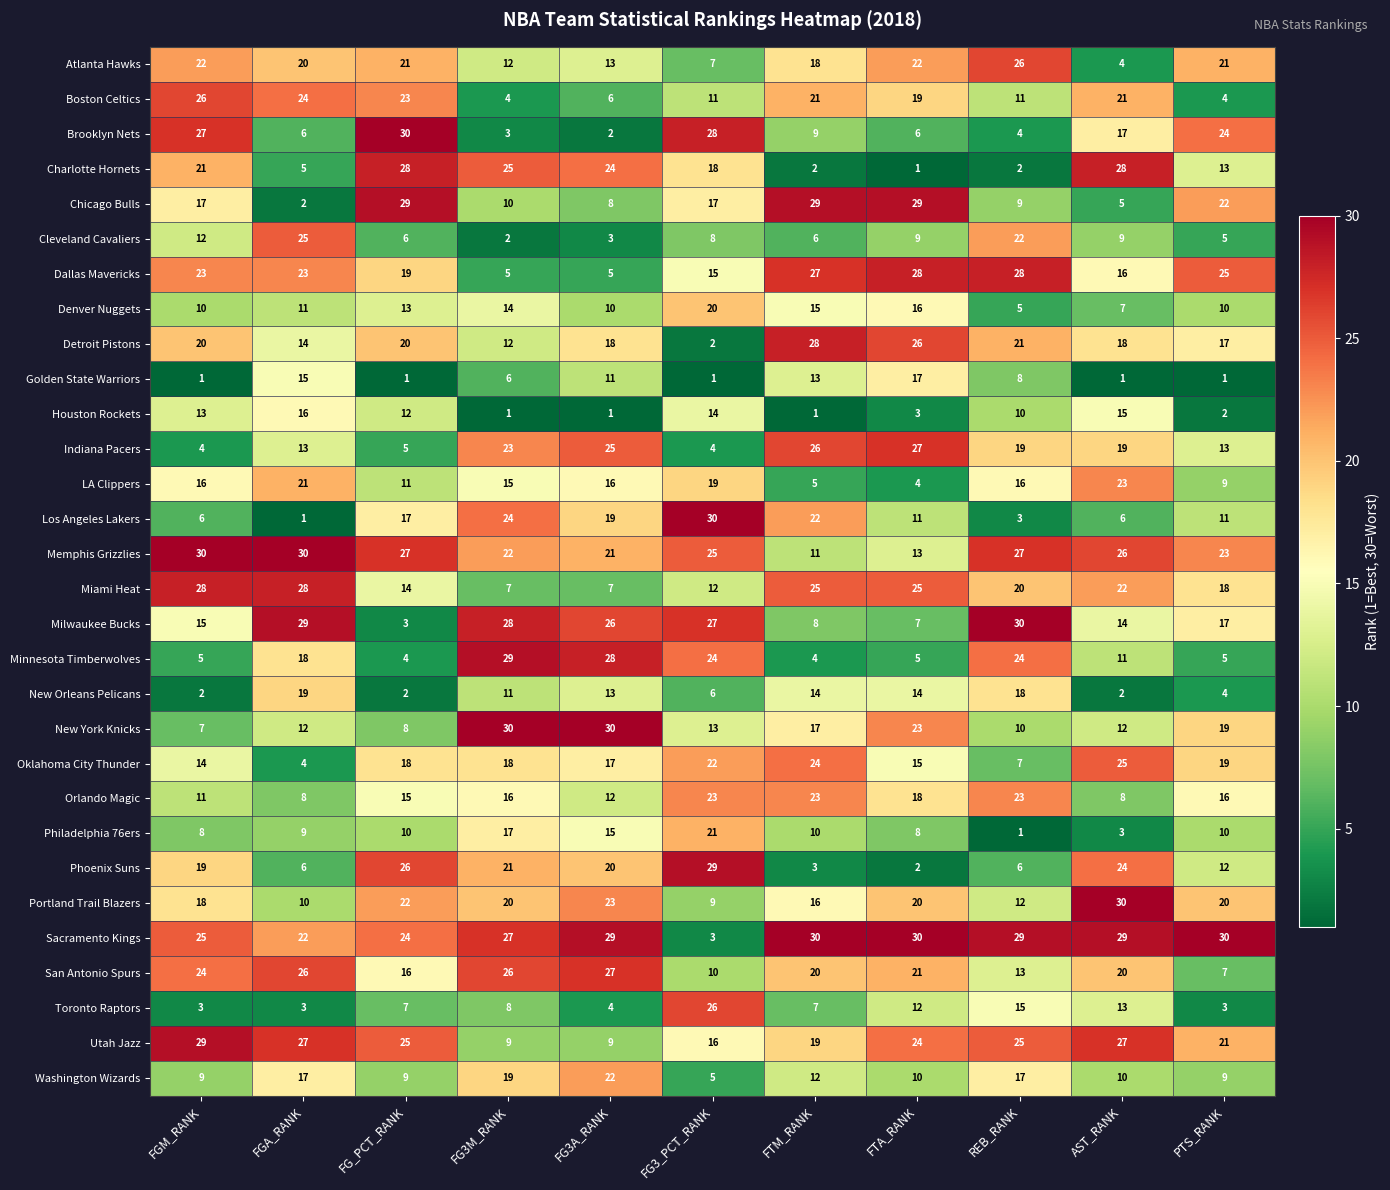

How many categories are shown in the chart?

11